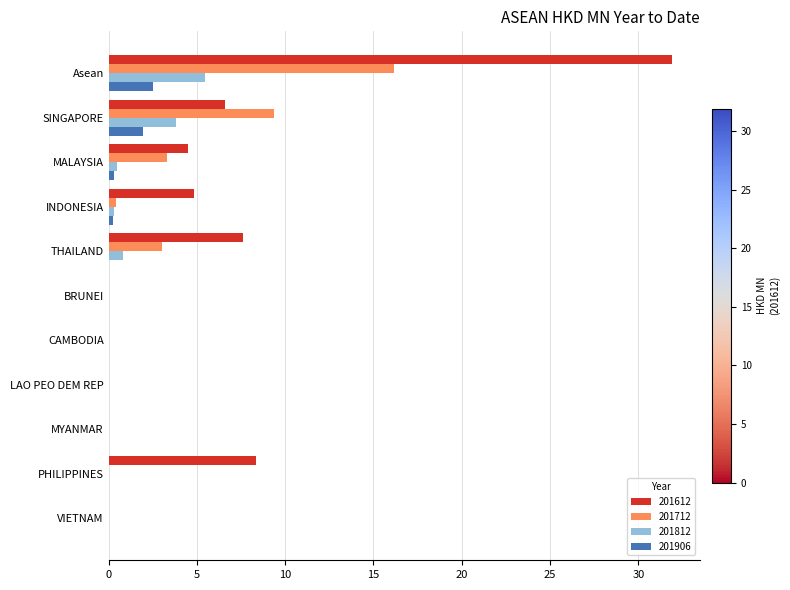

Which series has the largest range (max minus min)?

201612